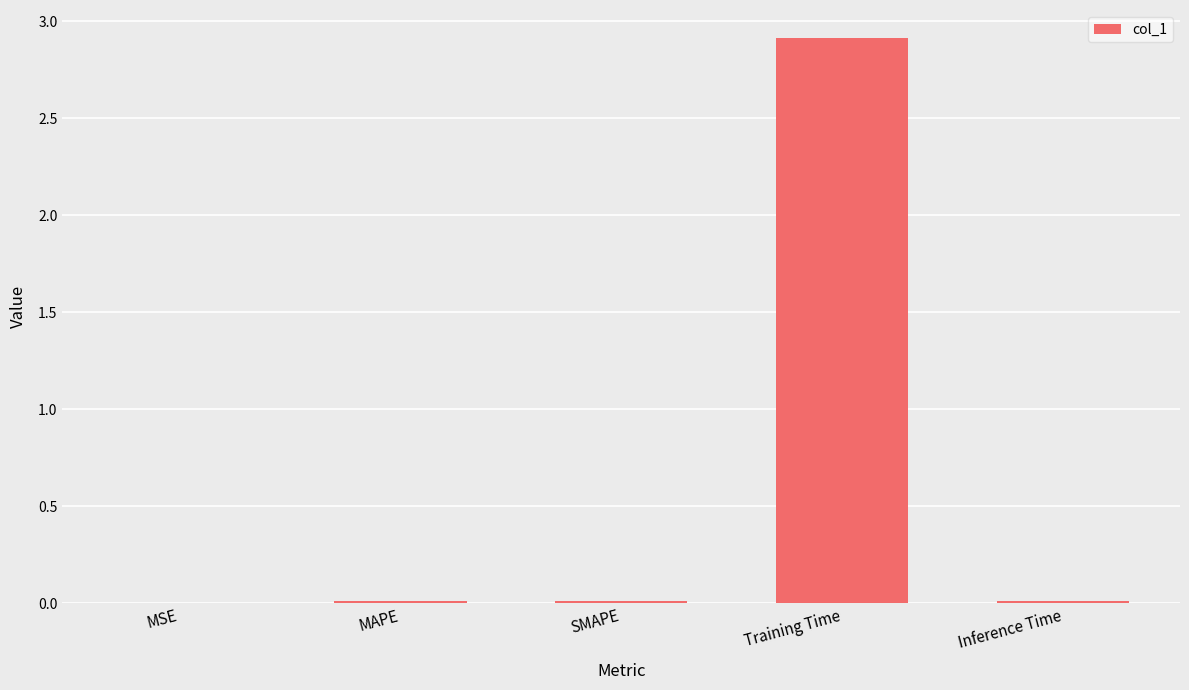

Which category has the highest value across all series?

Training Time